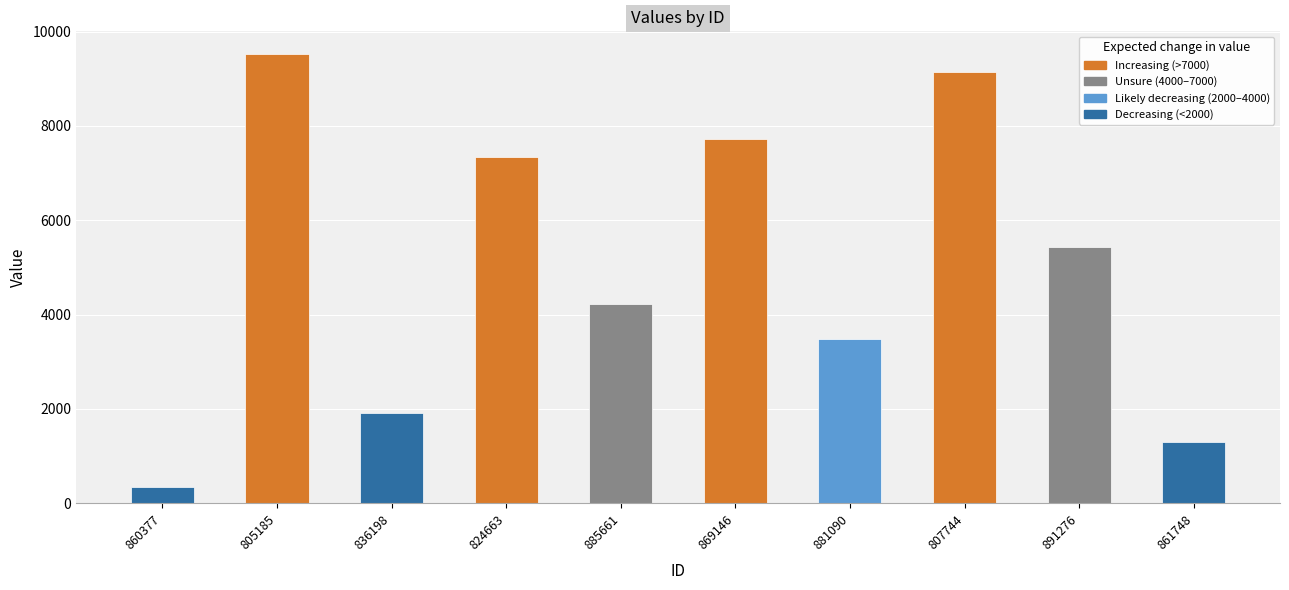

Between 805185 and 860377, which is larger?

805185